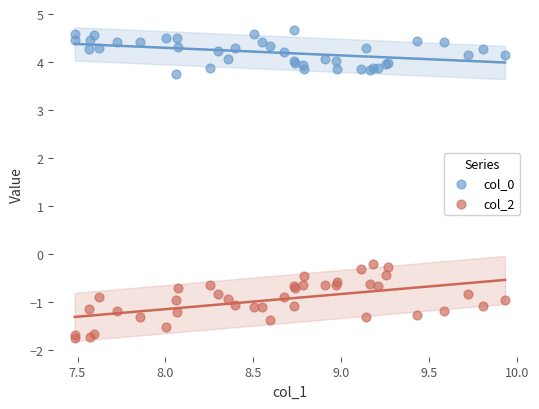

Which series reaches the minimum Y coordinate?

col_2